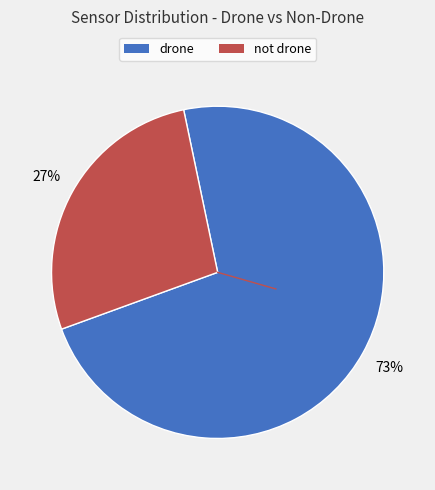

To the nearest percent, what is the average slice percentage?

50%